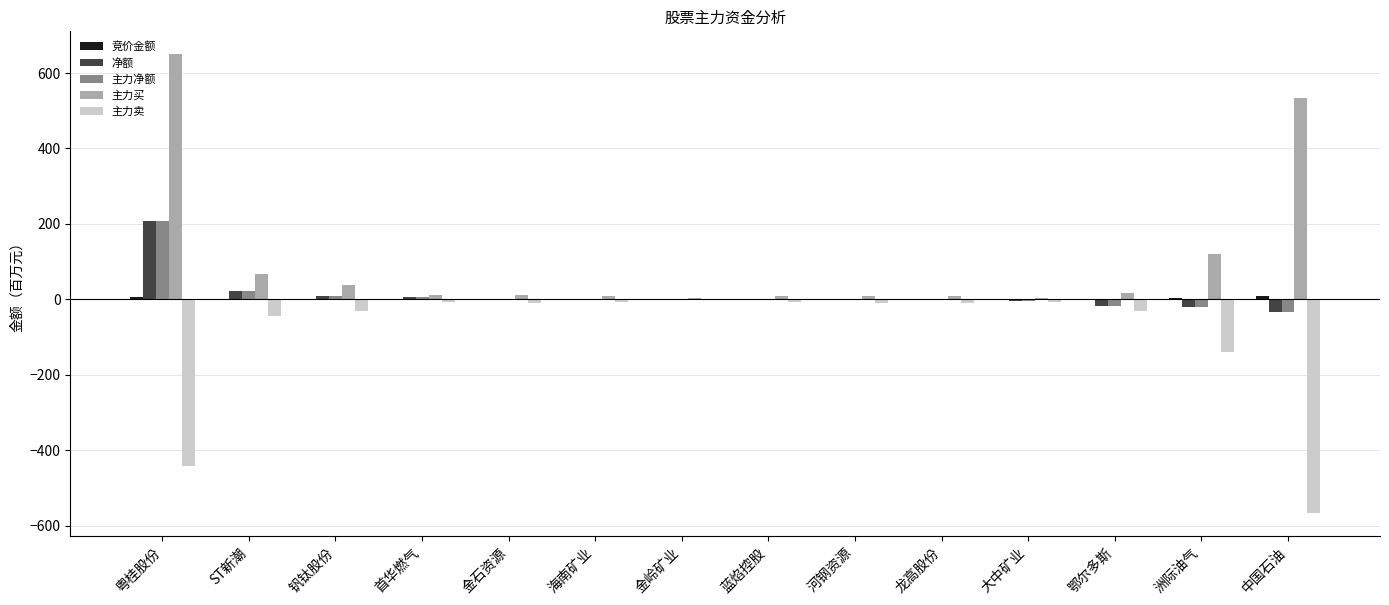

Which series has the largest total across all categories?

主力买